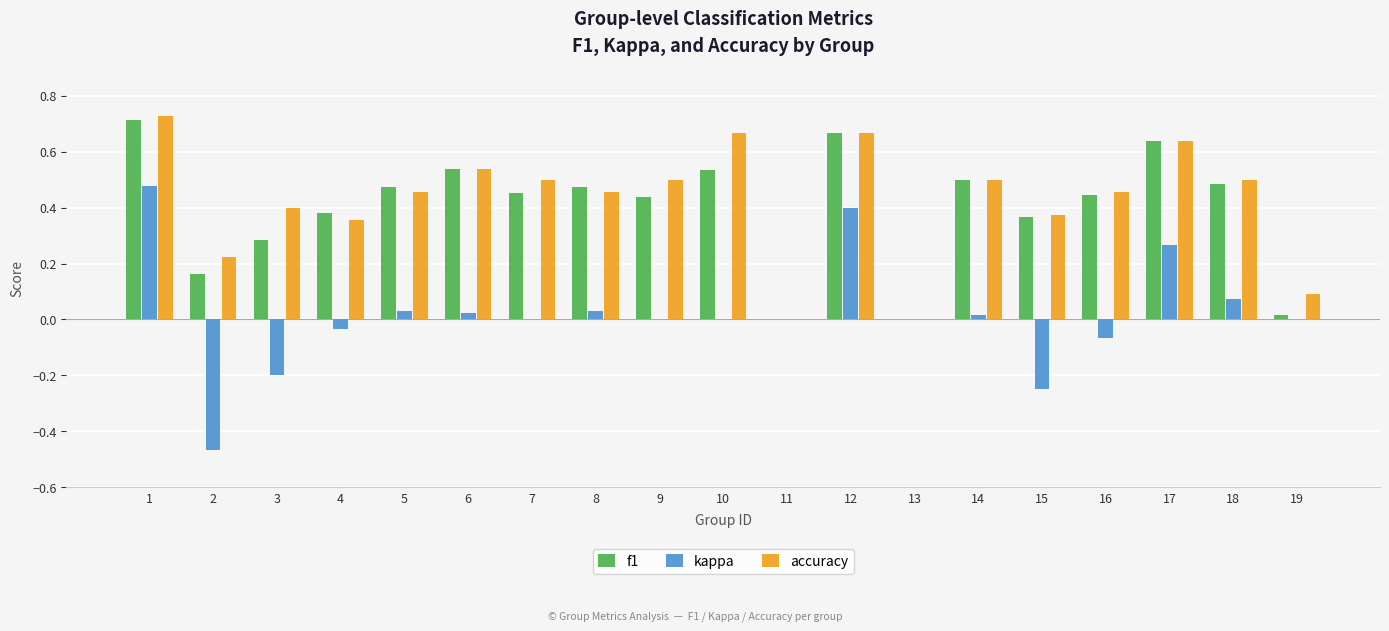

The f1 series shows 0.1 at 6. True or false?

False